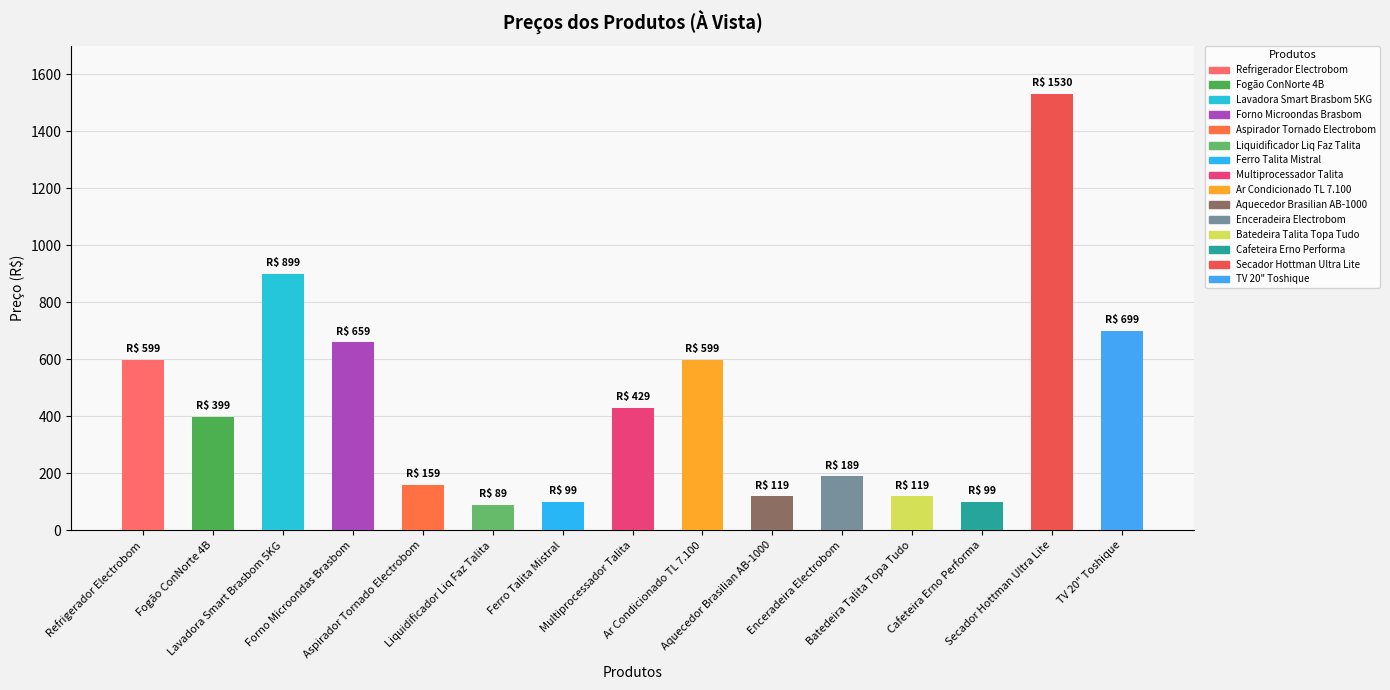

How many series are shown in this chart?

1